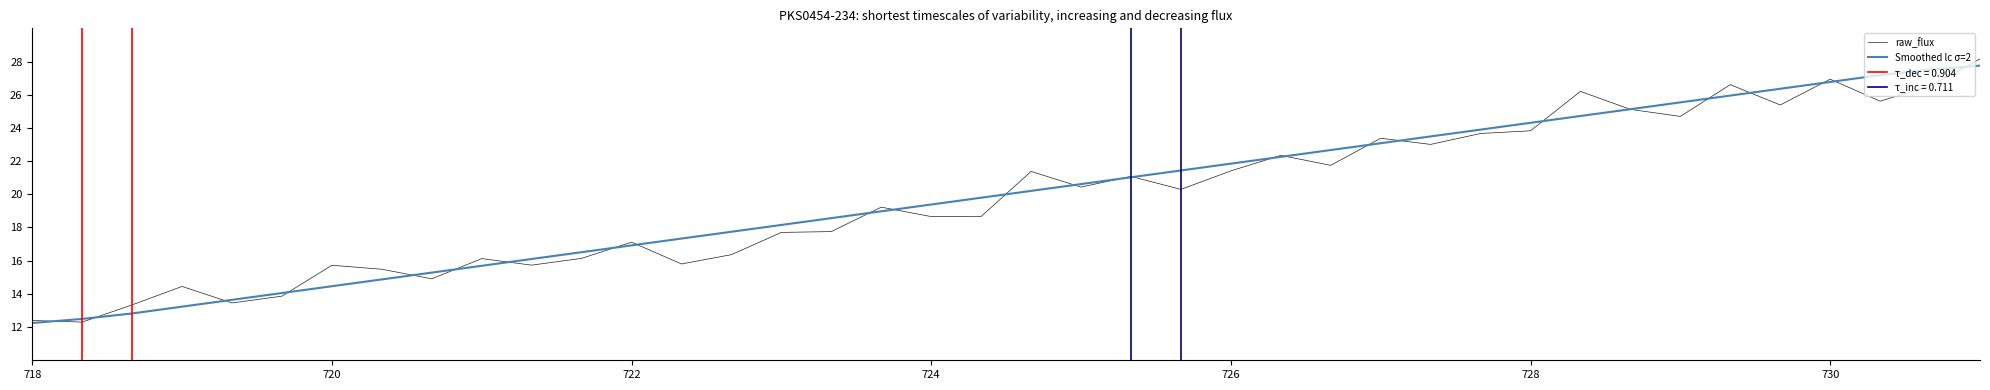

What is the lowest value of the Smoothed lc σ=2 series?

12.2